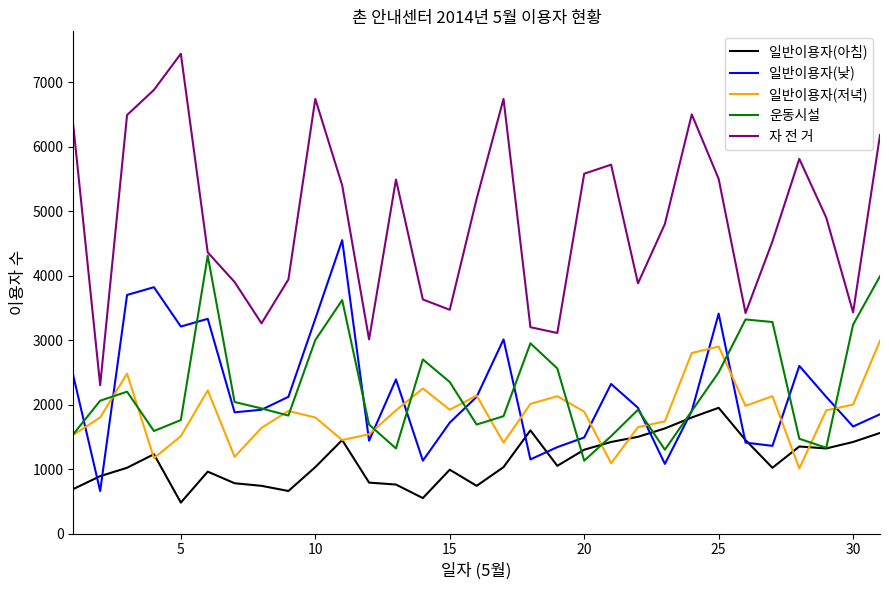

Which series has the largest total across all categories?

자 전 거